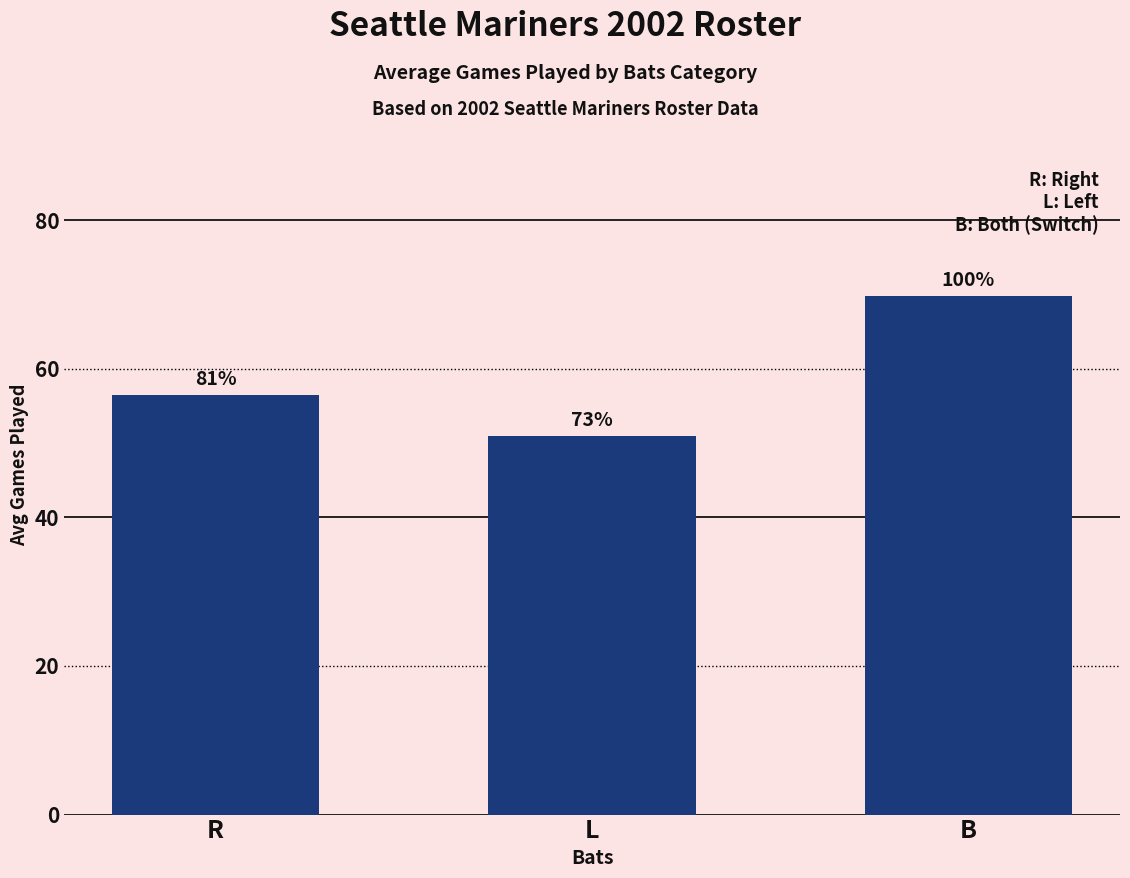

Are the bars horizontal?

No